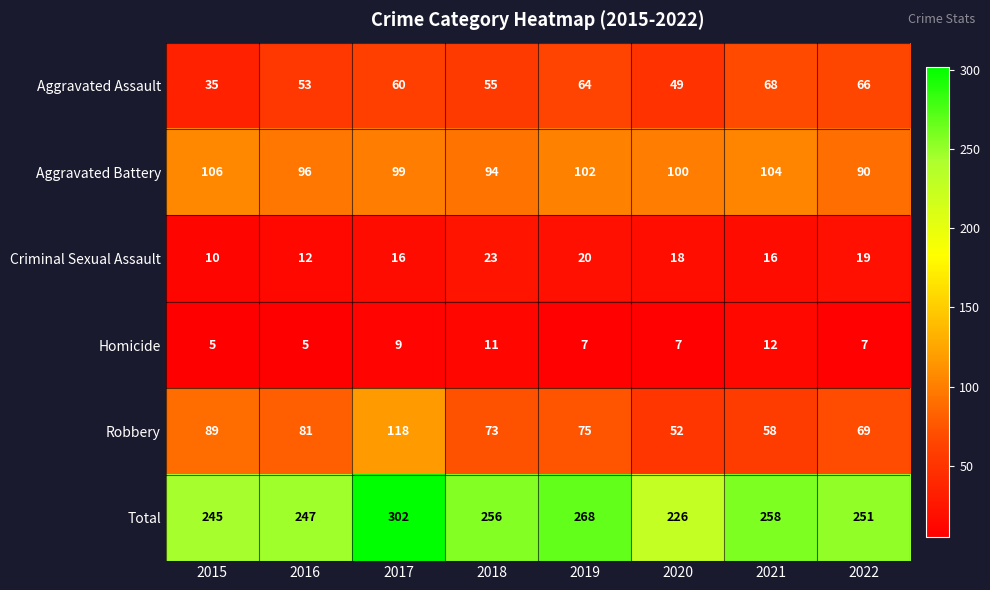

The Aggravated Battery series shows 140 at 2017. True or false?

False